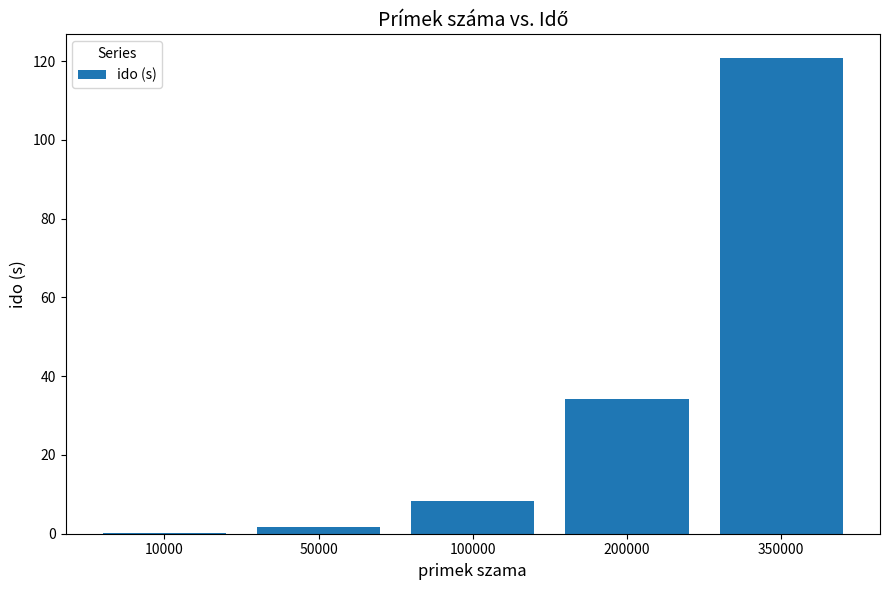

Reading right to left, list all the values displayed in this chart.

120.8	34.3	8.4	1.7	0.1